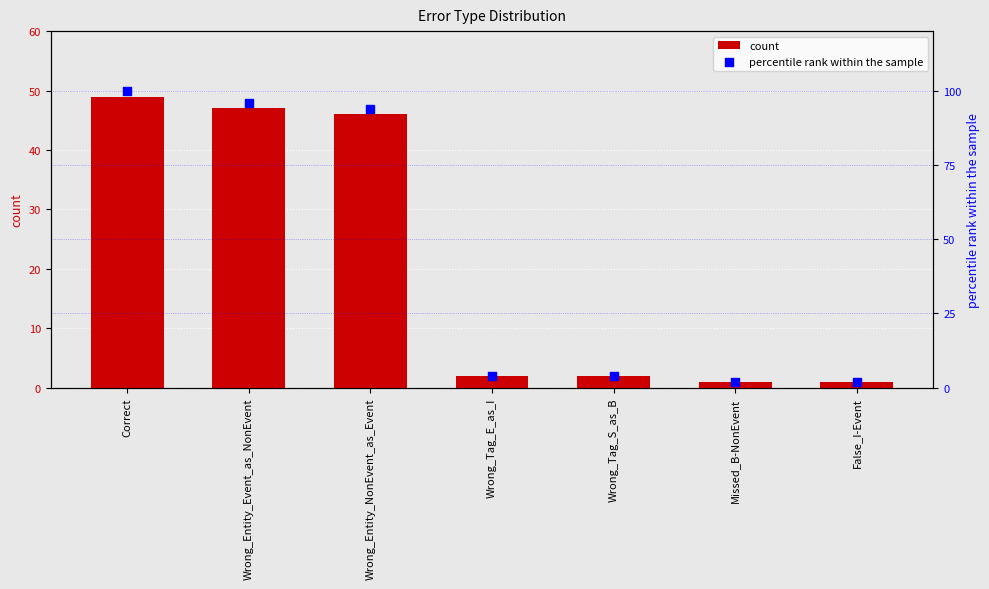

What are all the series names shown in the legend?

count, percentile rank within the sample